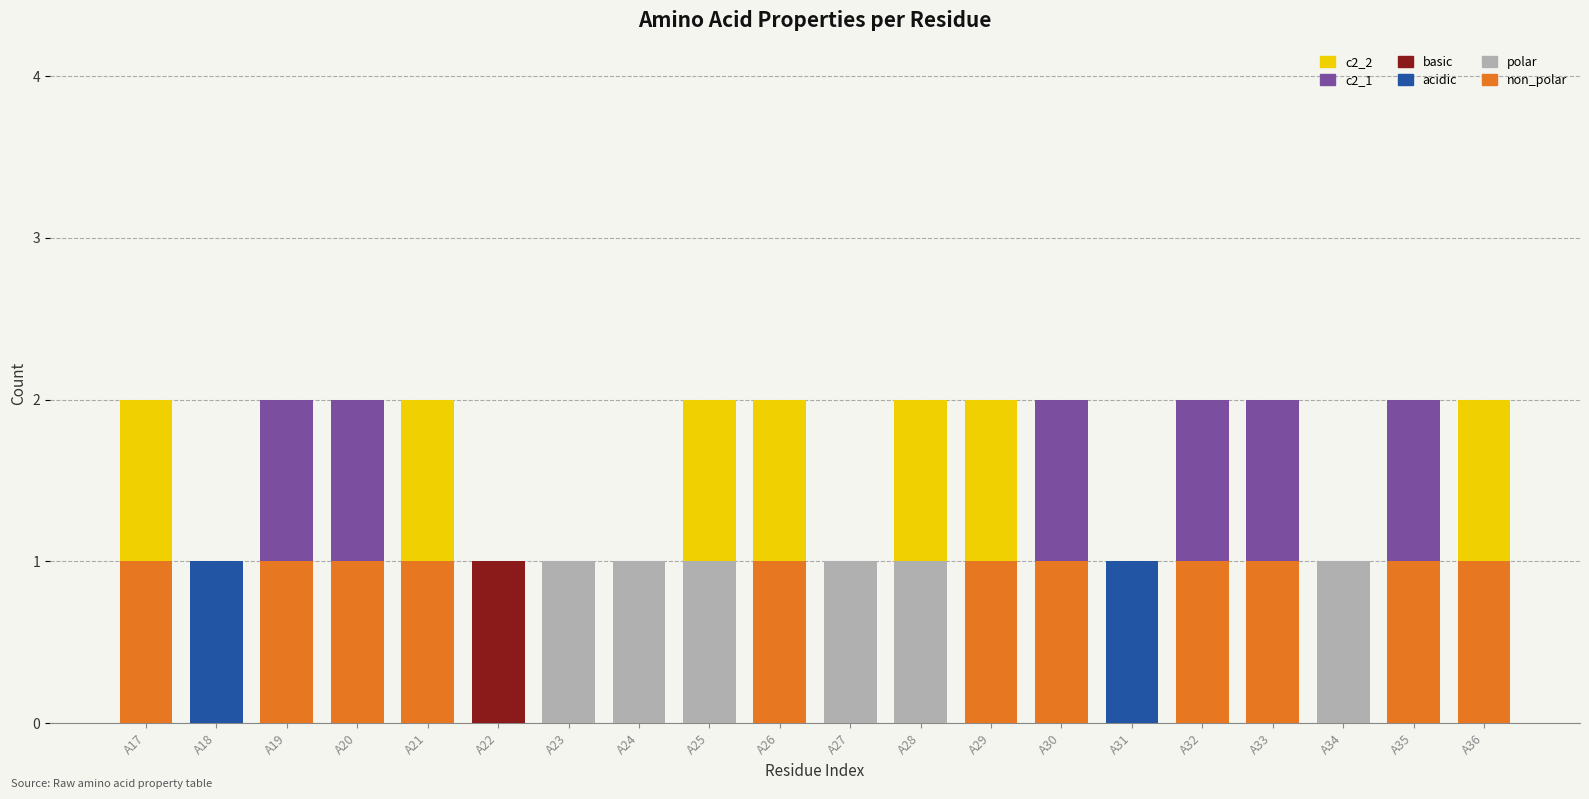

What are all the series names shown in the legend?

c2_2, c2_1, basic, acidic, polar, non_polar